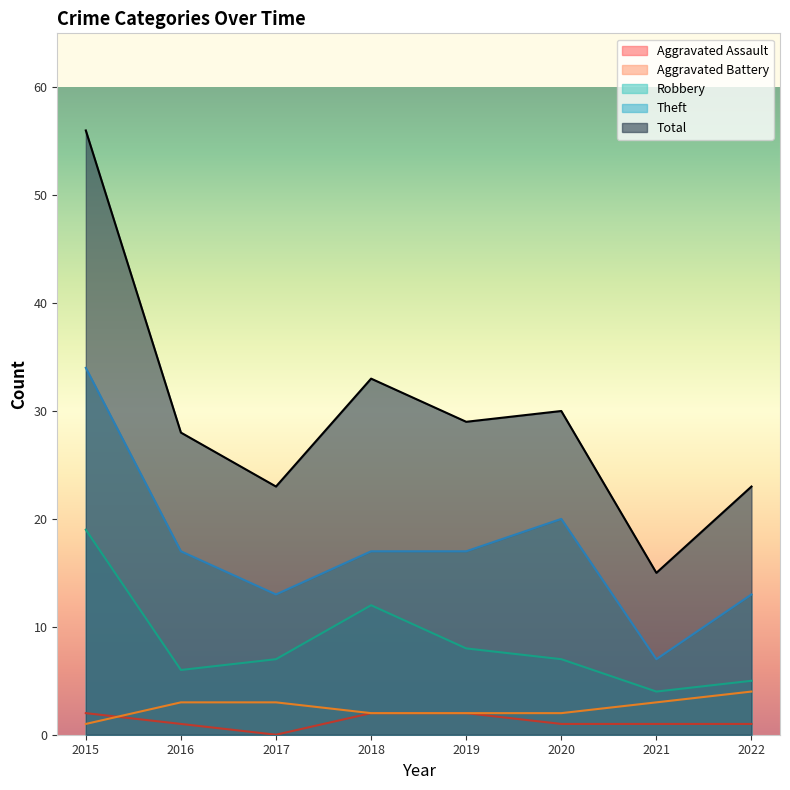

At which label does Aggravated Assault first exceed 1?

2015